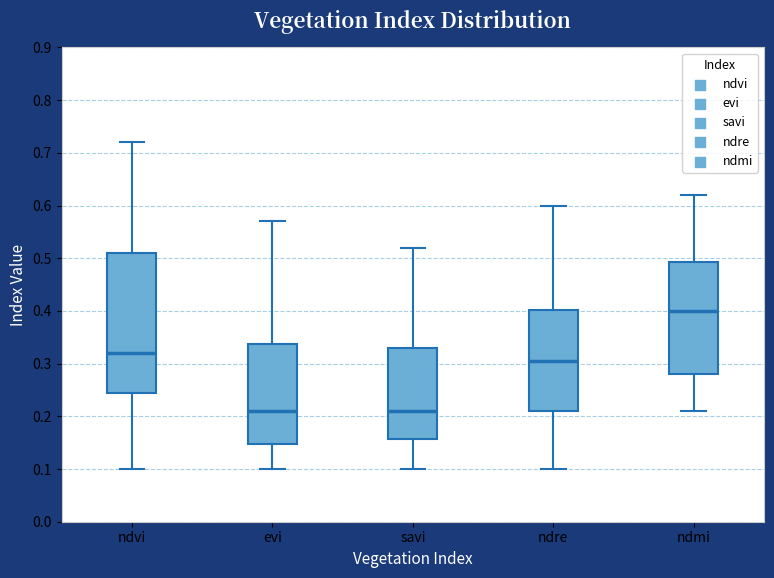

Reading left to right, read every box against the y-axis: the position of its median line, the range the box covers, and the ends of its whiskers. The values are not printed on the chart, so give them approximately, as read against the axis.

ndvi: median 0.32, box 0.25 to 0.51, whiskers 0.10 to 0.72
evi: median 0.21, box 0.15 to 0.34, whiskers 0.10 to 0.57
savi: median 0.21, box 0.16 to 0.33, whiskers 0.10 to 0.52
ndre: median 0.31, box 0.21 to 0.40, whiskers 0.10 to 0.60
ndmi: median 0.40, box 0.28 to 0.49, whiskers 0.21 to 0.62